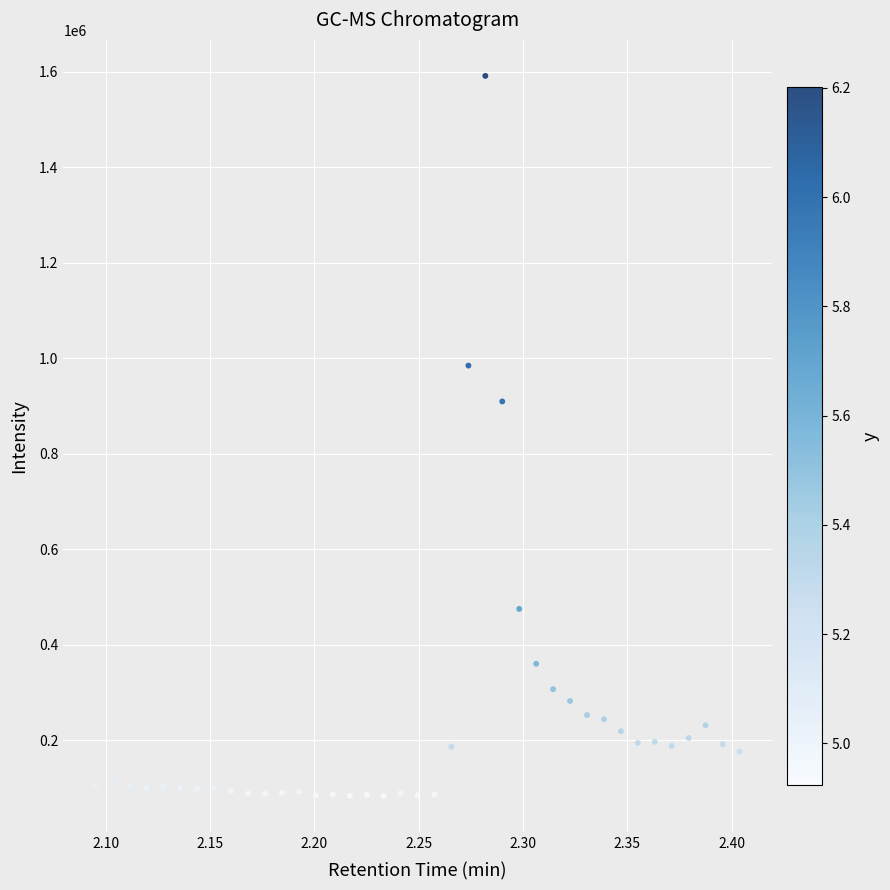

What Y value in the scatter plot is closest to 837477?

909488